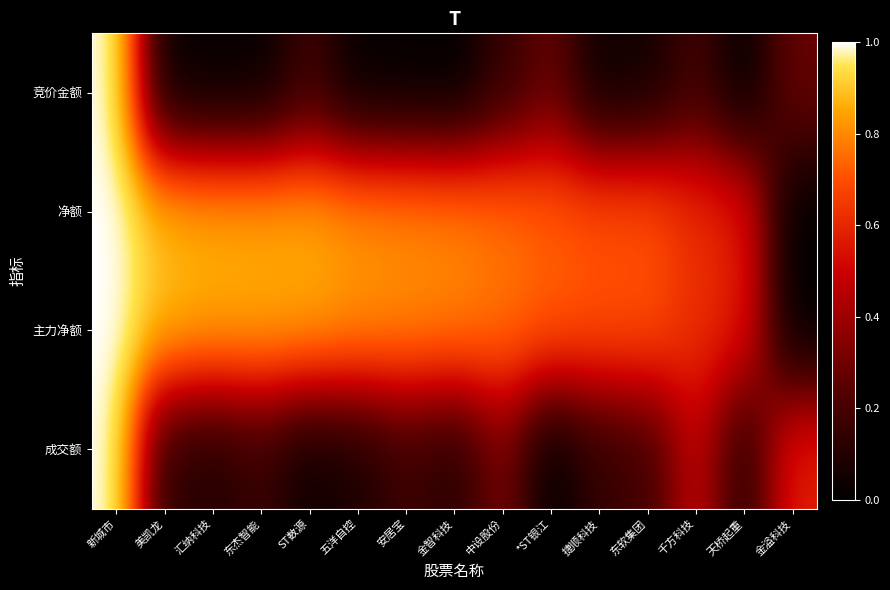

Which series has the widest spread of values?

竞价金额